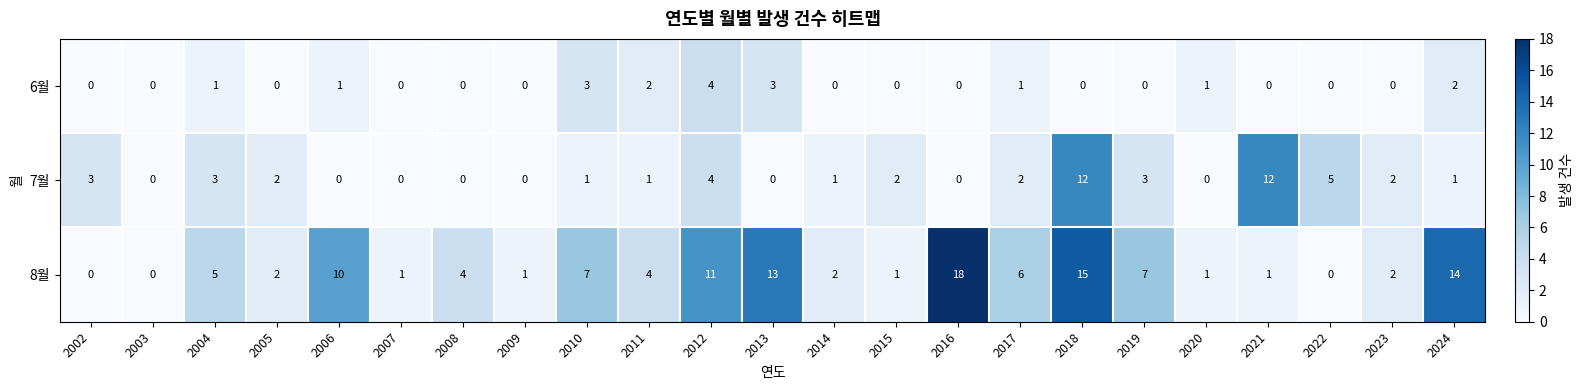

What is the difference between the second highest and second lowest values in the 7월 series?

12